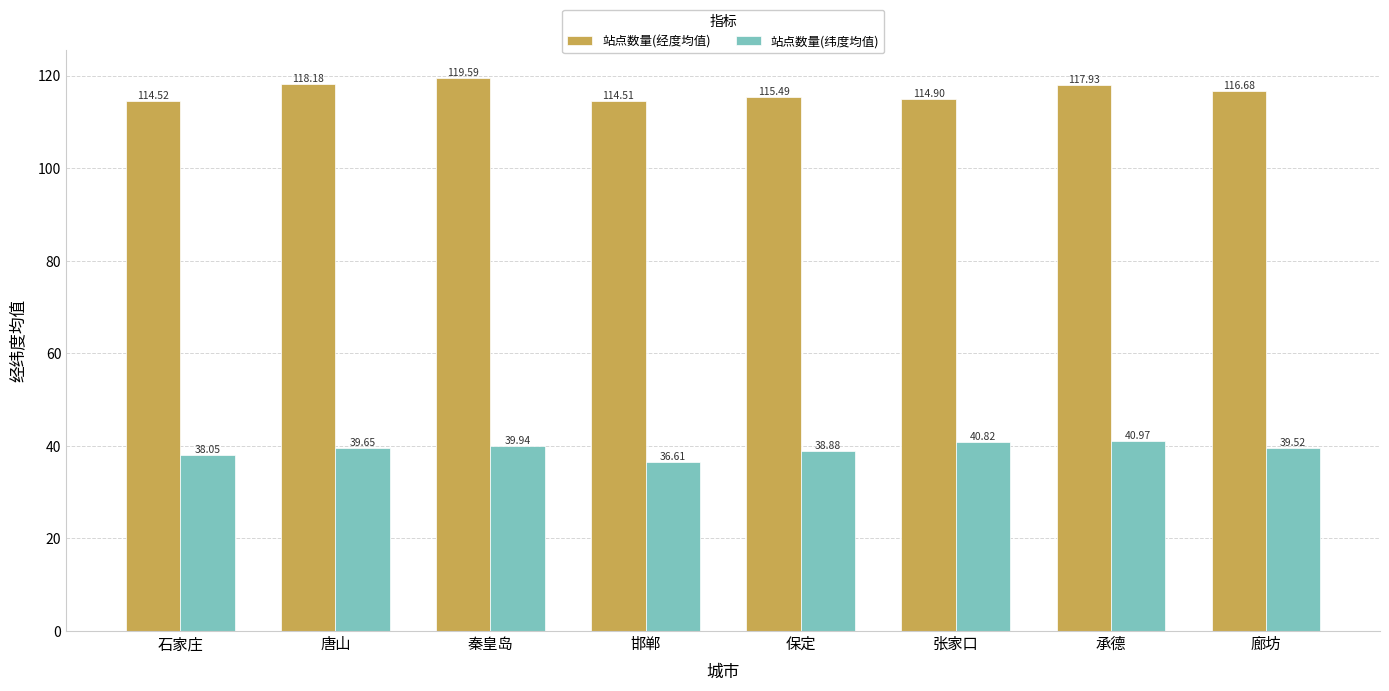

Where is 站点数量(纬度均值) nearest to the value 38?

石家庄